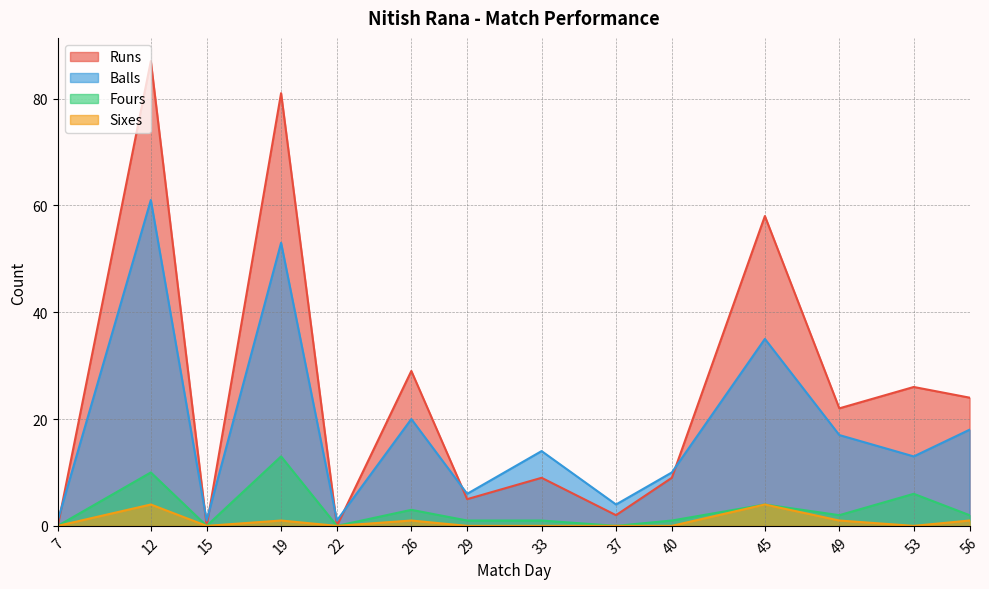

What is the value of the Balls point at the 3rd from the left?

1